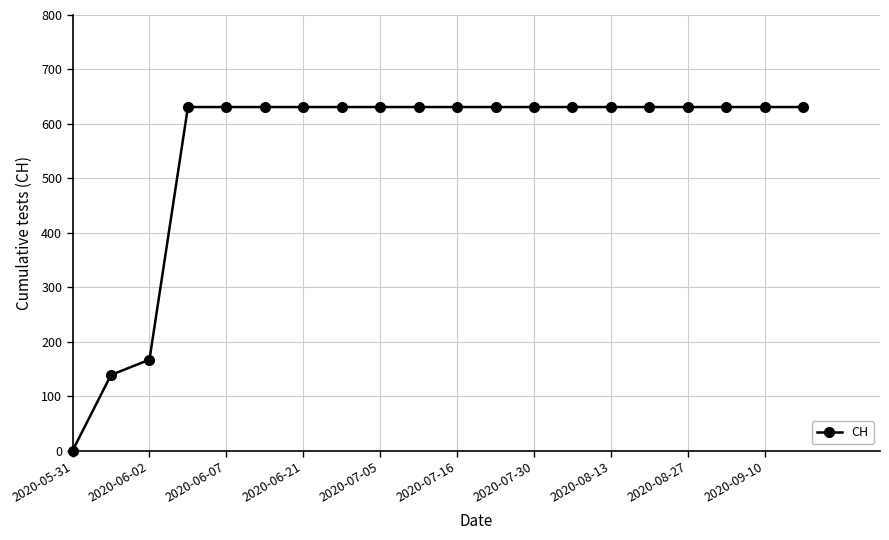

What is the difference between the second highest and second lowest values?

492